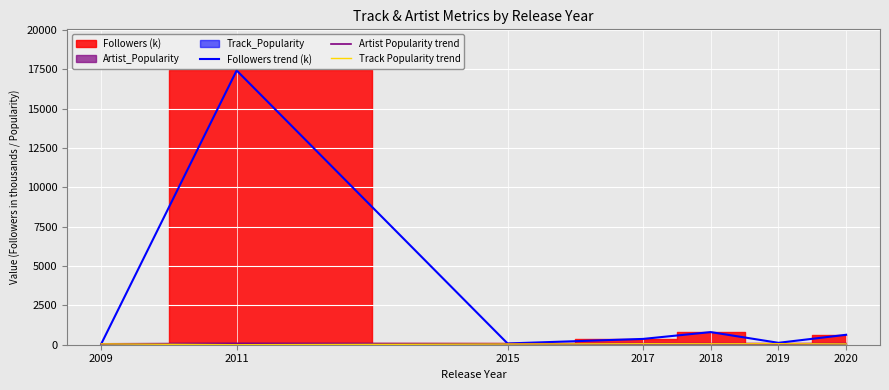

The value of Artist Popularity trend at 2015 is 62.0. True or false?

True